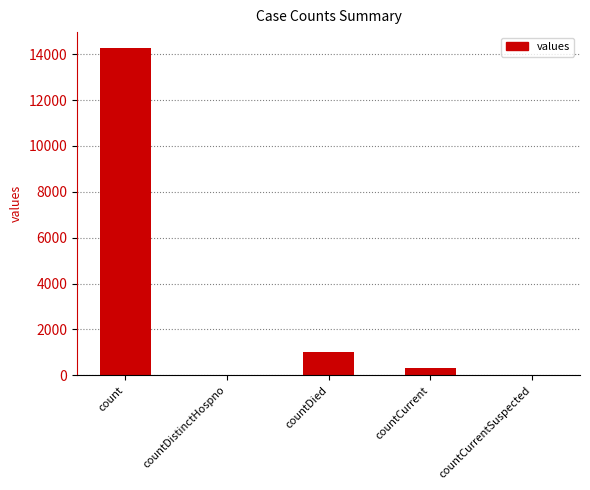

At which label does the data first exceed 341?

count